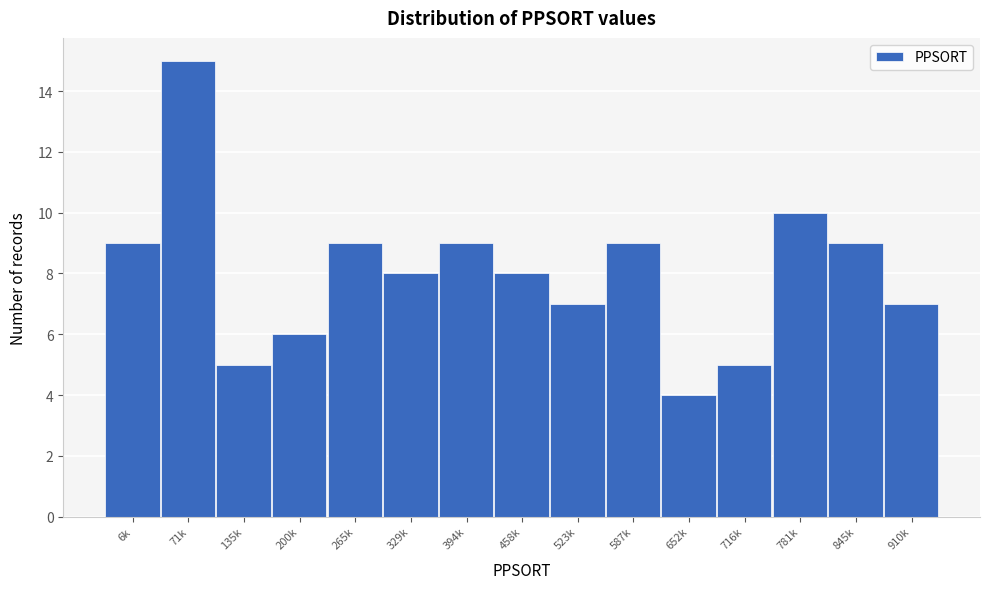

Reading right to left, list all the values displayed in this chart.

7	9	10	5	4	9	7	8	9	8	9	6	5	15	9